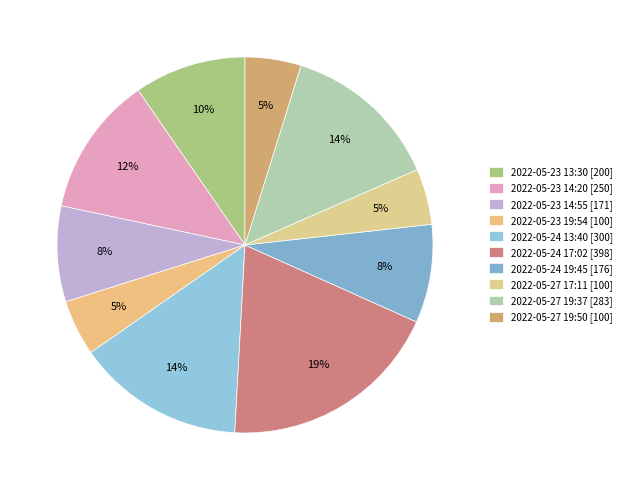

What is the smallest slice in the pie chart?

2022-05-23 19:54